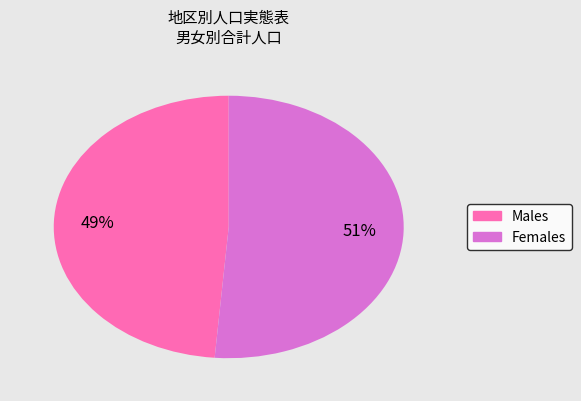

To the nearest percent, what is the average slice percentage?

50%